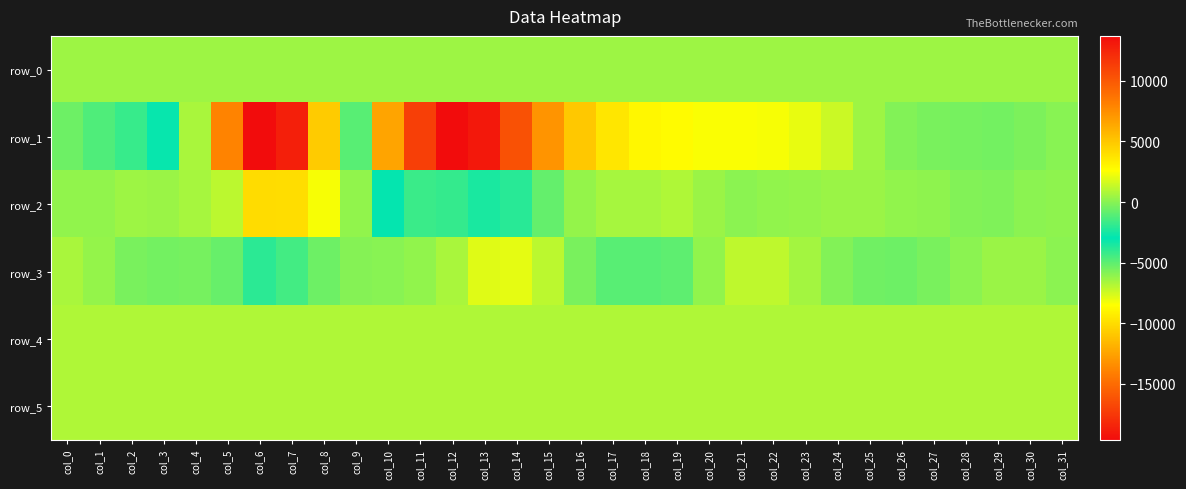

Rank the categories by row_0 value from lowest to highest.

col_0, col_1, col_2, col_3, col_4, col_5, col_6, col_7, col_8, col_9, col_10, col_11, col_12, col_13, col_14, col_15, col_16, col_17, col_18, col_19, col_20, col_21, col_22, col_23, col_24, col_25, col_26, col_27, col_28, col_29, col_30, col_31